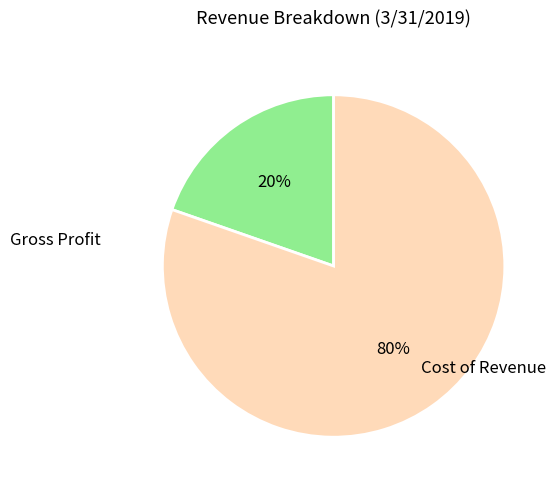

To the nearest percent, what is the average slice percentage?

50%